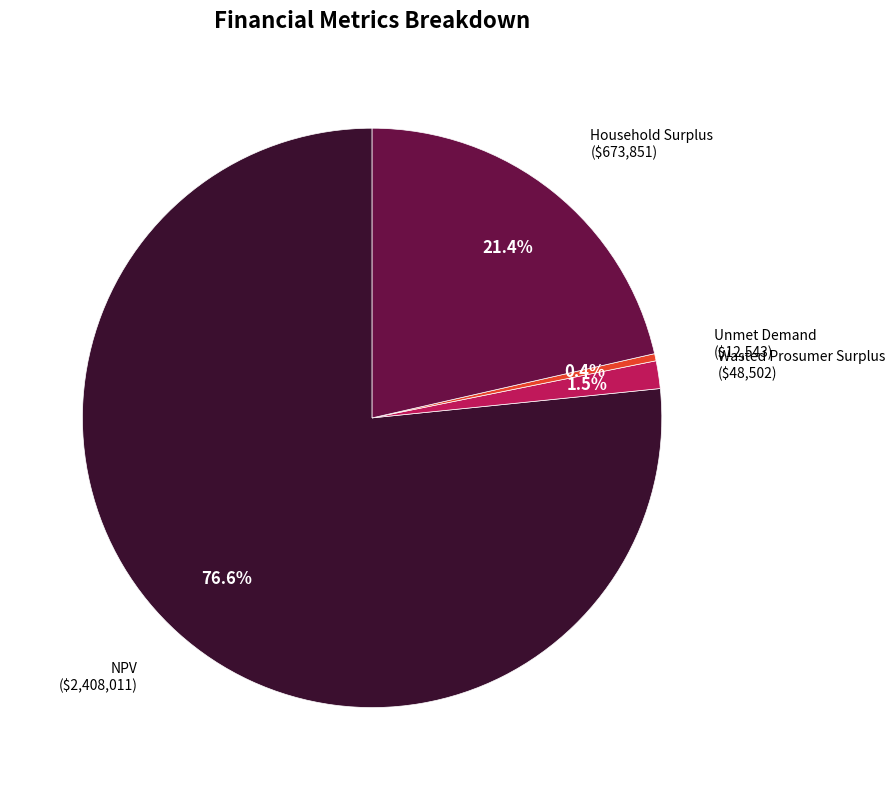

What percentage is the NPV slice, to the nearest percent?

77%